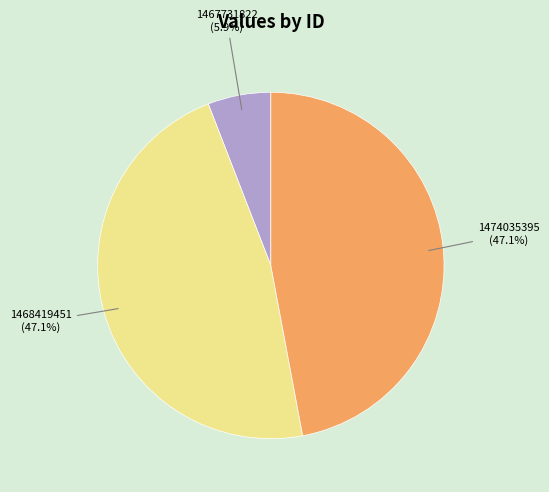

Is there a majority slice in this chart?

No